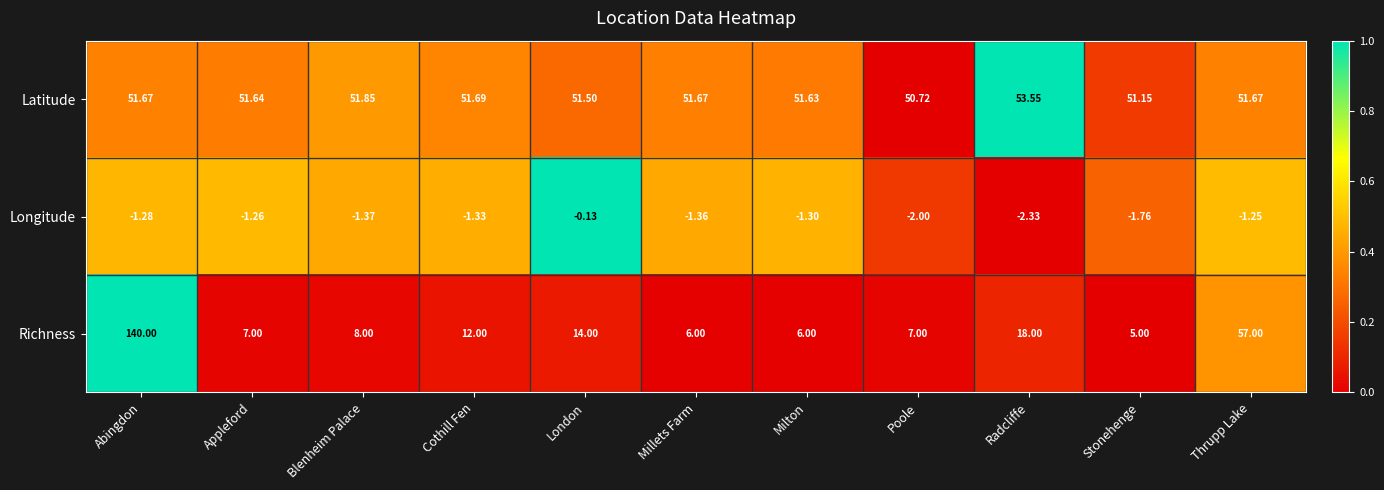

At how many categories does at least one series exceed 0?

11